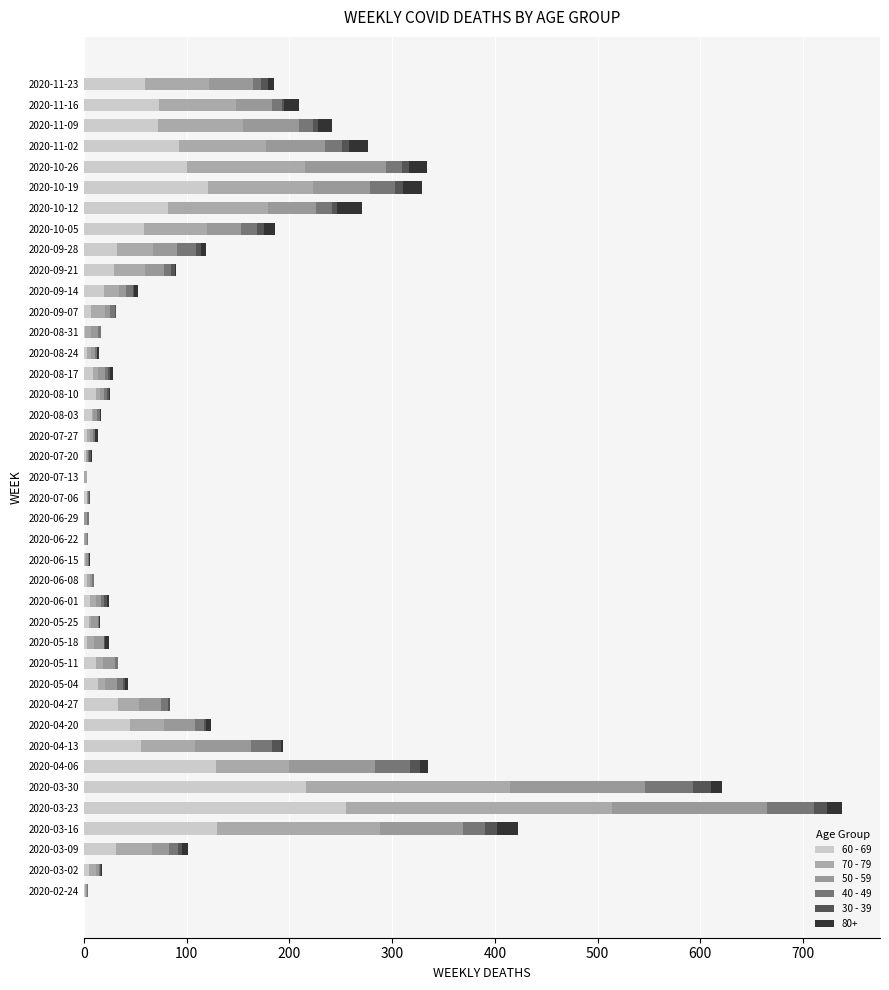

How many data points does each series have?

40